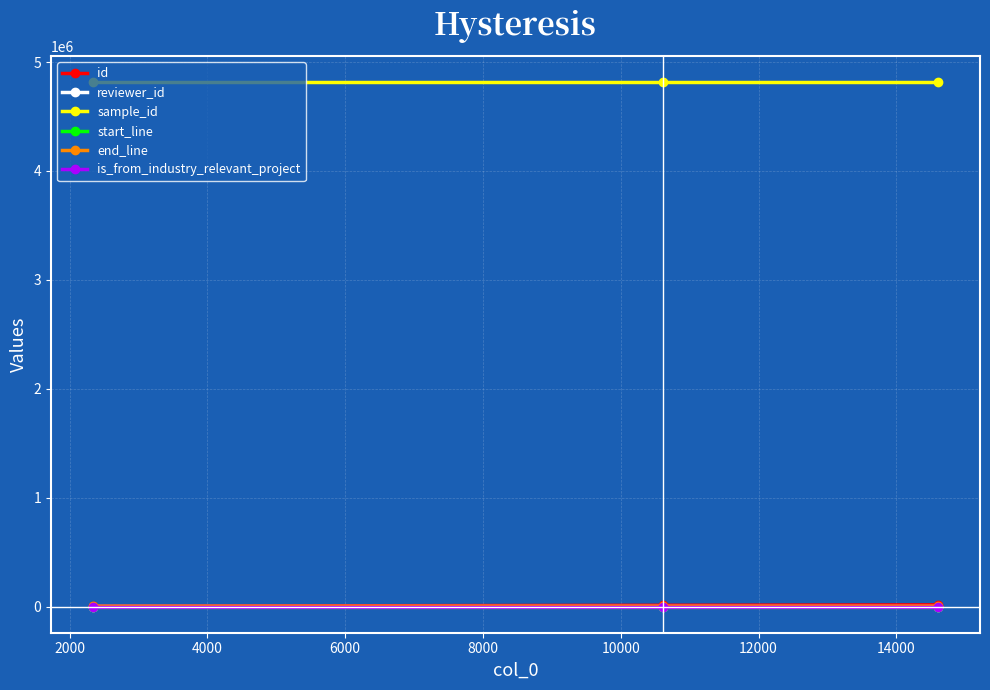

Which series has the largest total across all categories?

sample_id